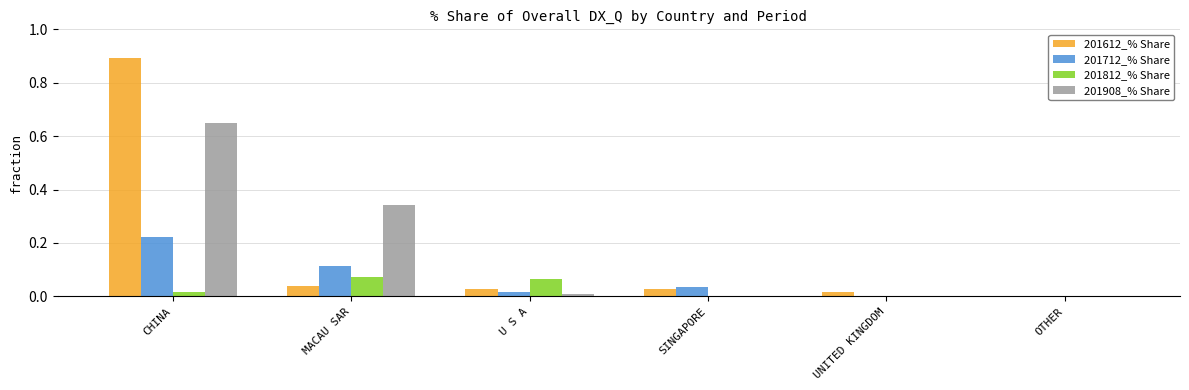

Is it true that 201908_% Share equals -0.4 at SINGAPORE?

False